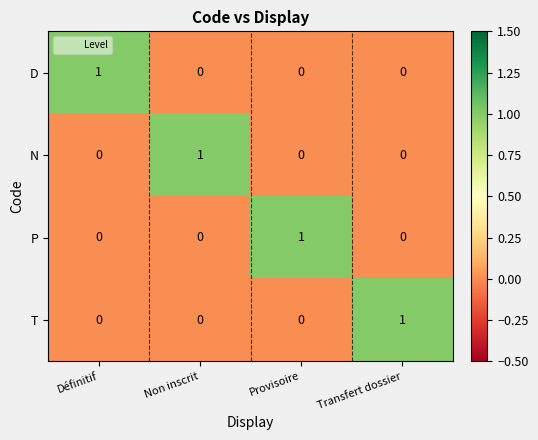

The value of P at Provisoire is 0. True or false?

False